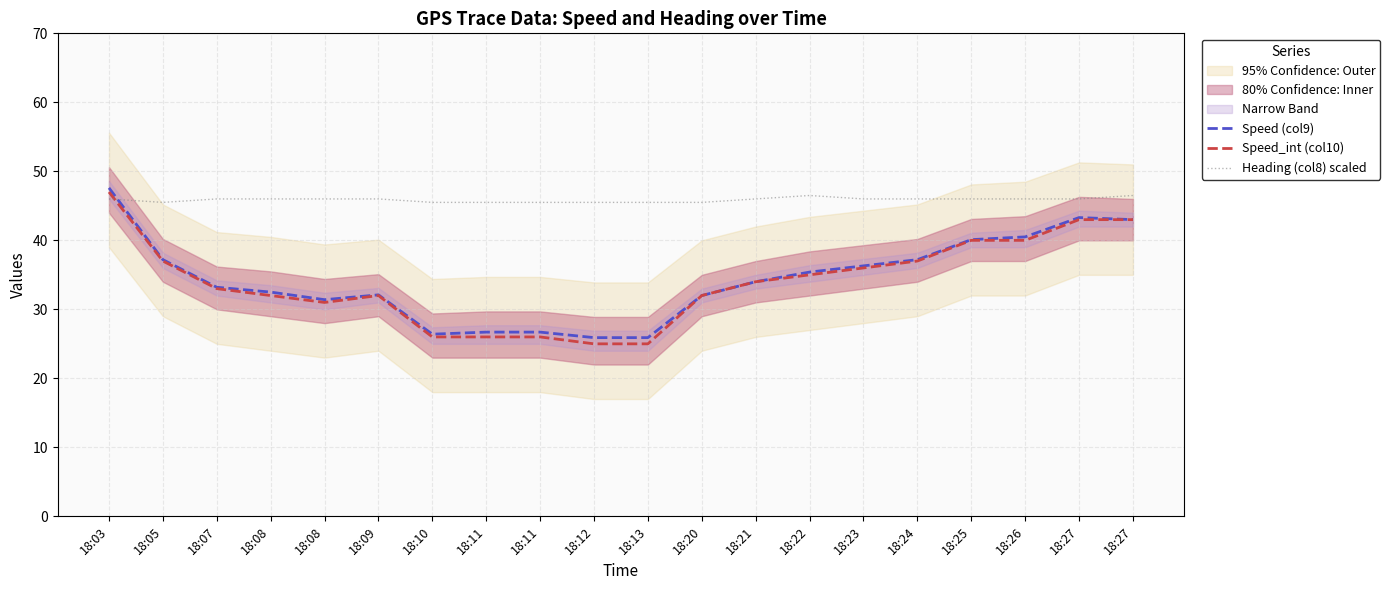

Between 18:08 and 18:10, which series saw the biggest shift?

Speed (col9)